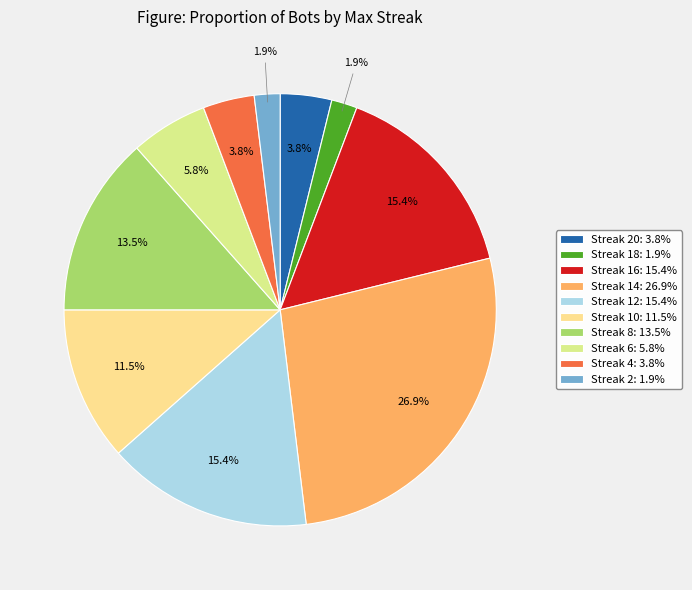

Does any single category account for the majority?

No